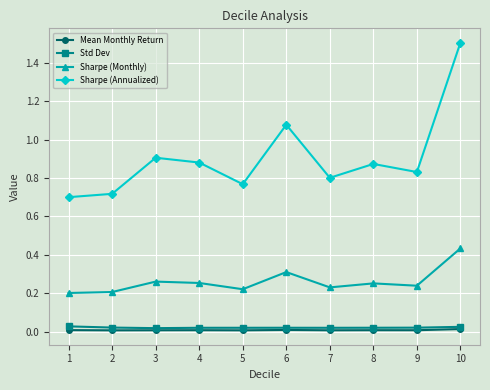

At which category is the sum across all series the highest?

10